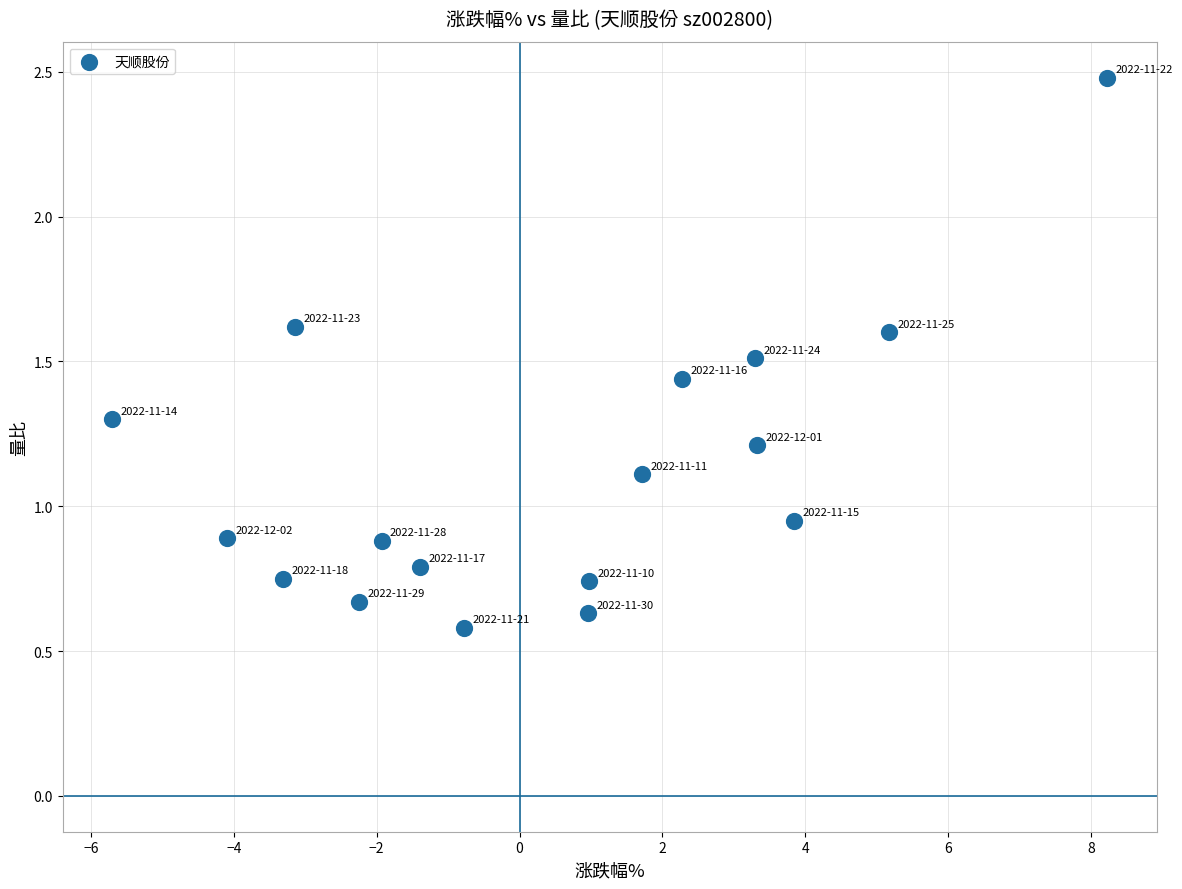

What is the range of X values (max minus min)?

13.9